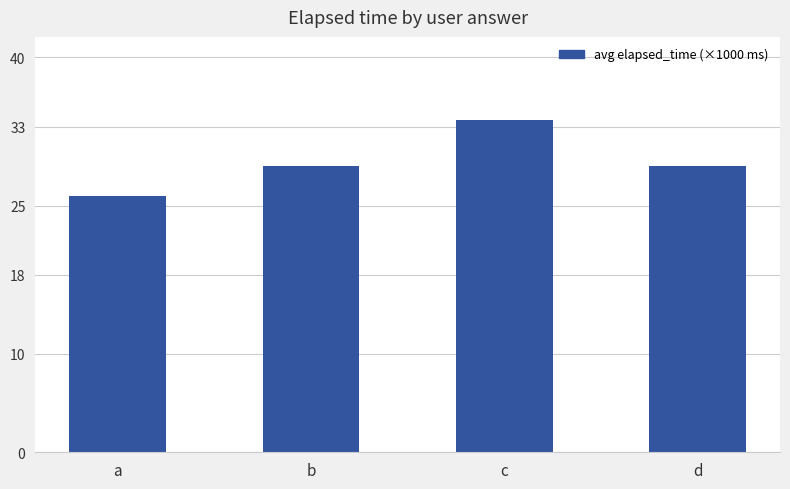

Are the bars horizontal?

No